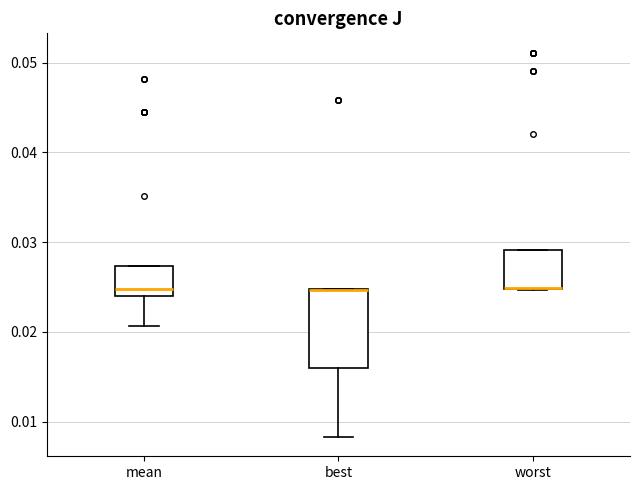

Where is the lower edge of the box for worst on the y-axis? The values are not printed on the chart, so give them approximately, as read against the axis.

0.025